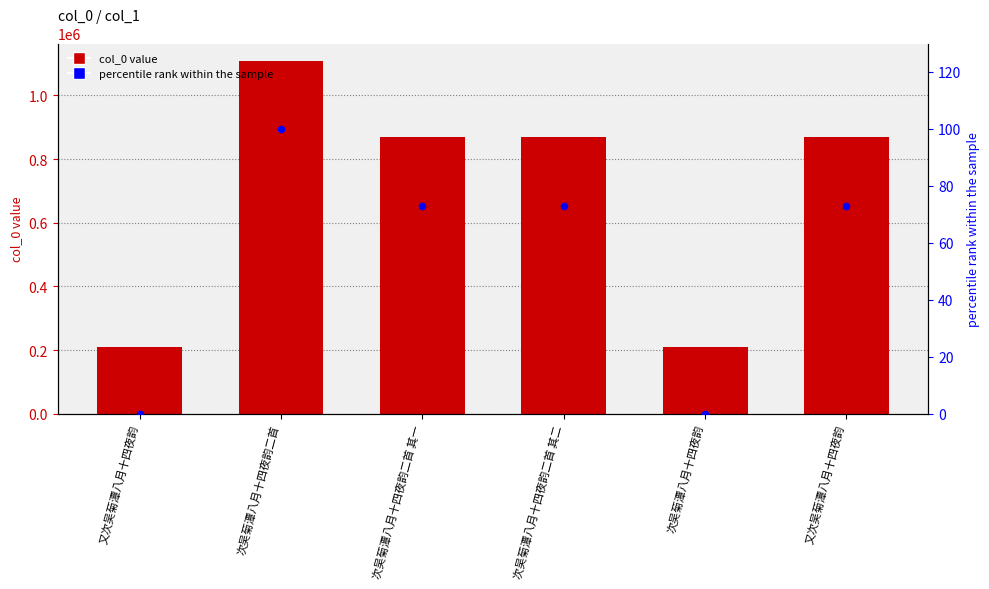

At which category is the sum across all series the highest?

次吴菊潭八月十四夜韵二首